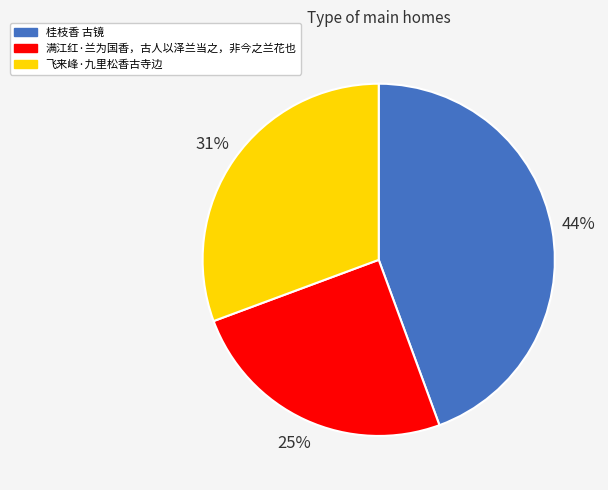

To the nearest percent, what is the difference between the 满江红·兰为国香，古人以泽兰当之，非今之兰花也 and 桂枝香 古镜 slice percentages?

19%